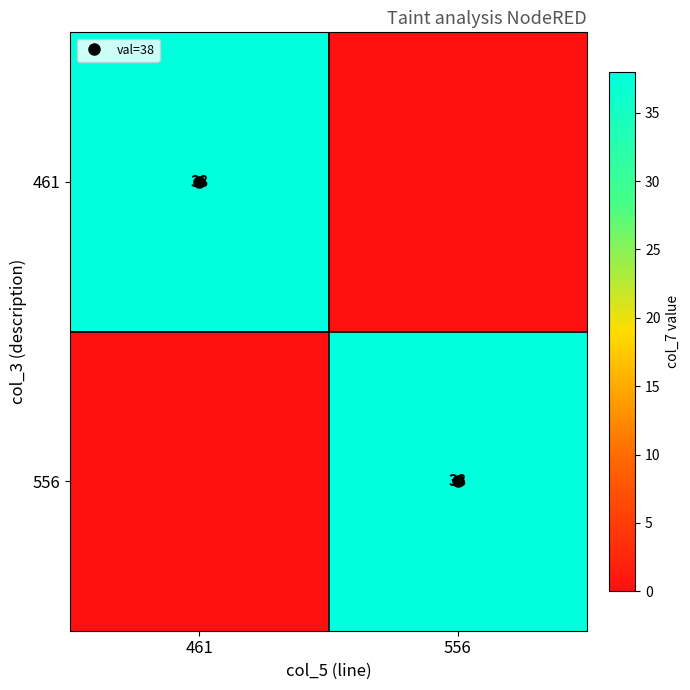

Is it true that 556 equals 0 at 461?

True